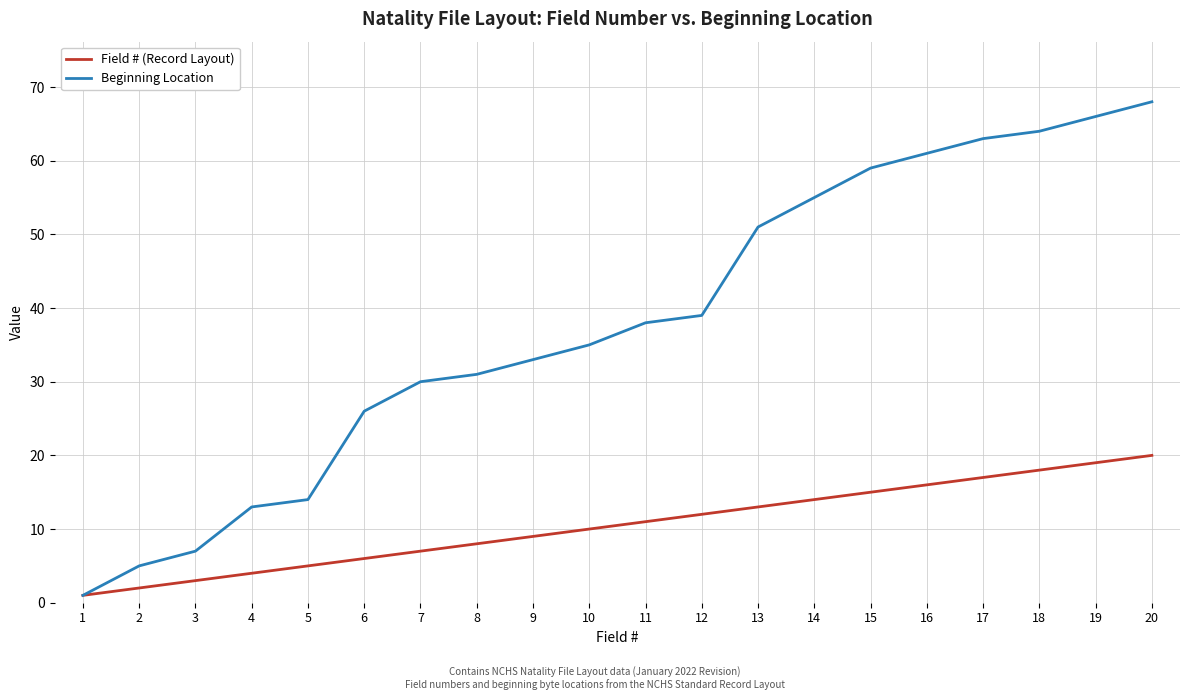

List the labels in order of Beginning Location value, largest first.

20, 19, 18, 17, 16, 15, 14, 13, 12, 11, 10, 9, 8, 7, 6, 5, 4, 3, 2, 1